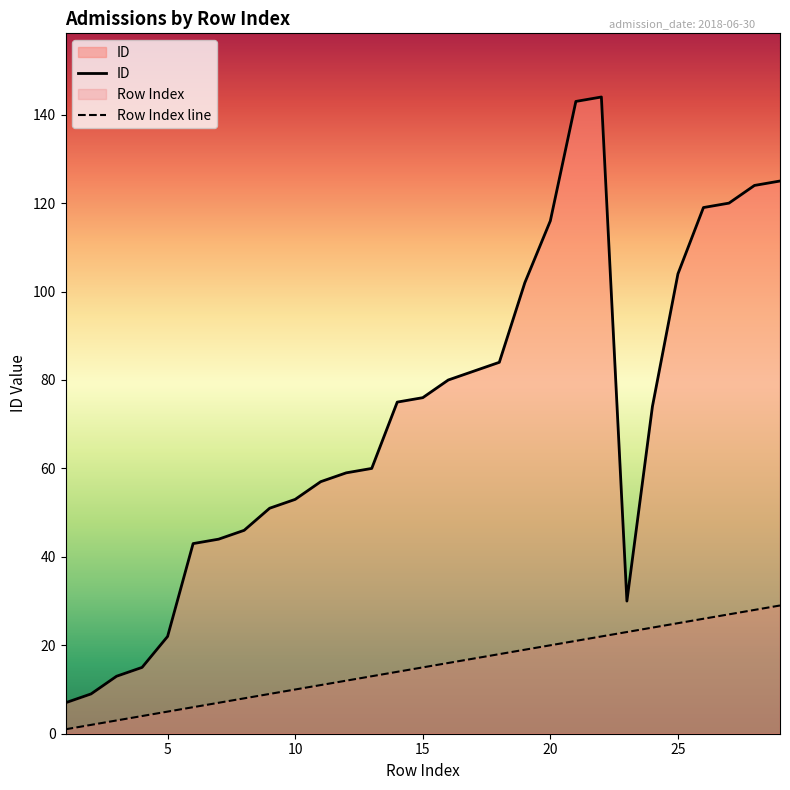

List the series in order of their peak value, lowest first.

Row Index line, ID